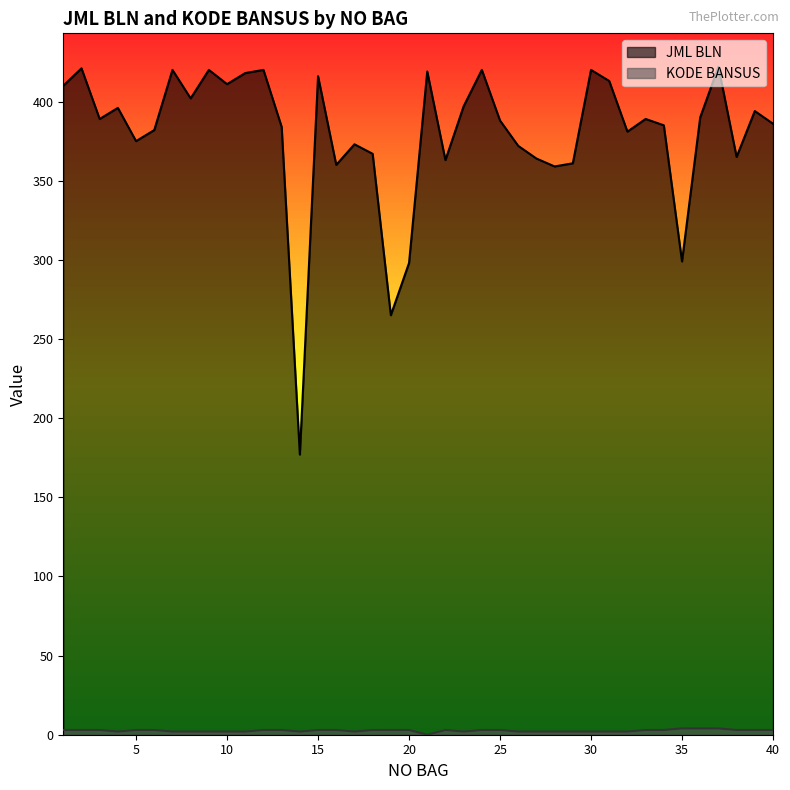

How many lines are shown in the chart?

2